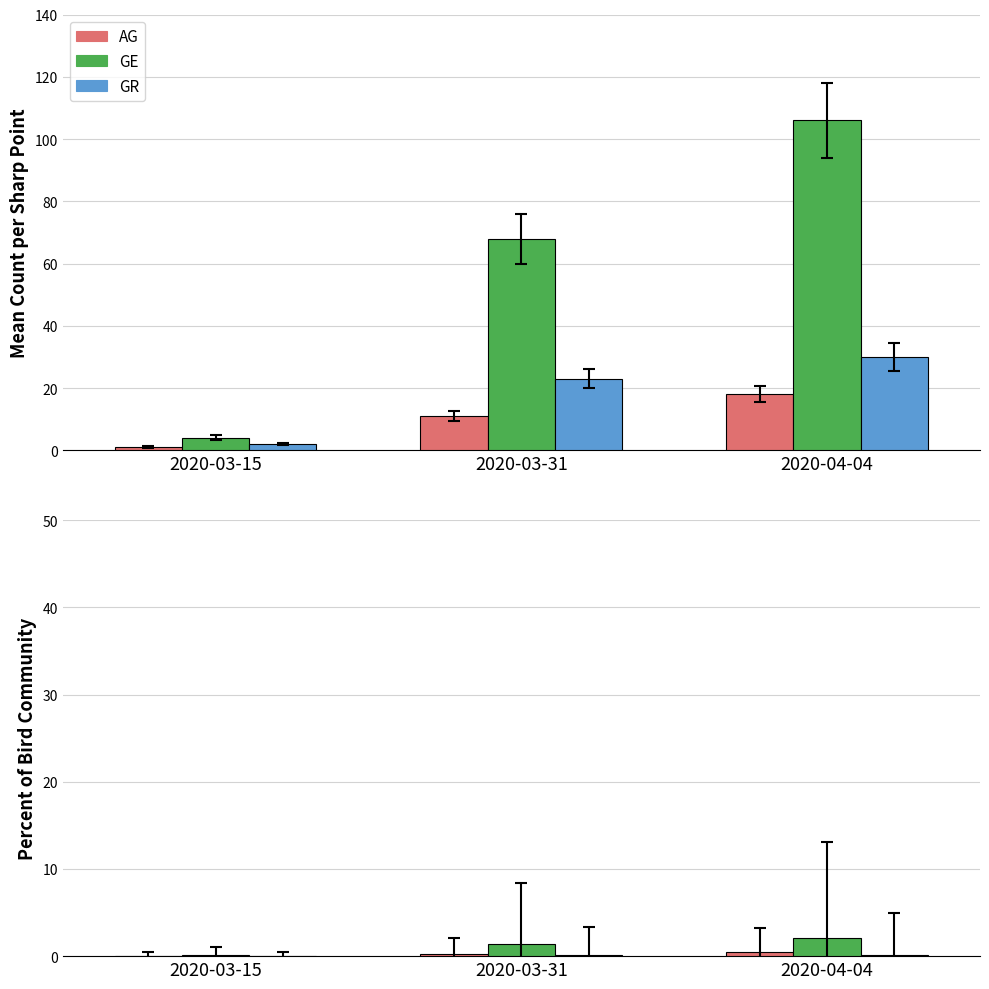

What is the sum of the AG values at 2020-04-04 and 2020-03-15?

0.5